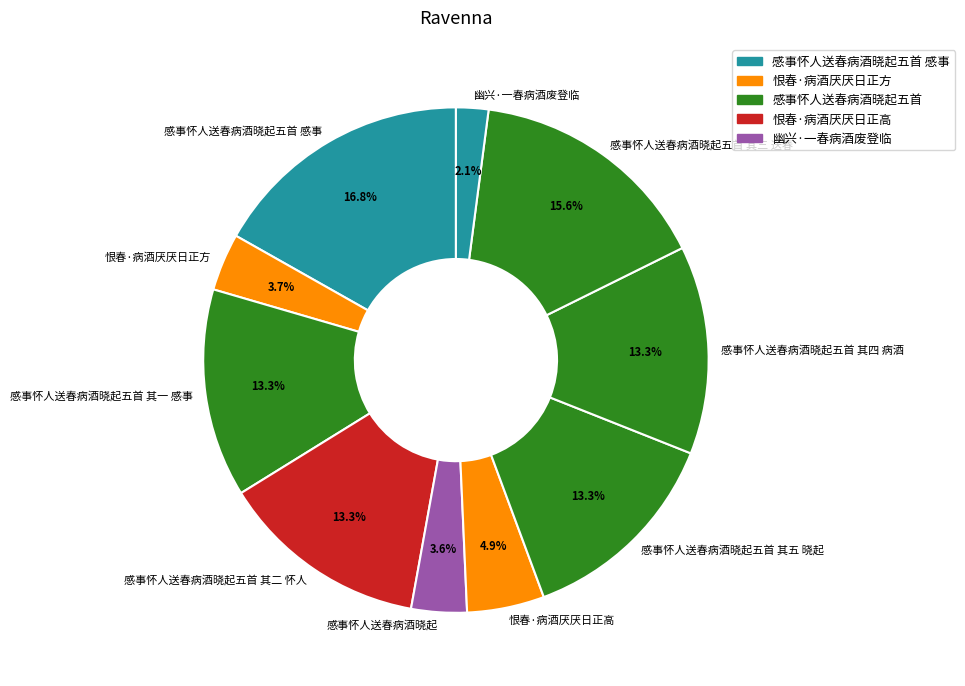

Which has a higher value, 感事怀人送春病酒晓起五首 其三 送春 or 感事怀人送春病酒晓起五首 感事?

感事怀人送春病酒晓起五首 感事